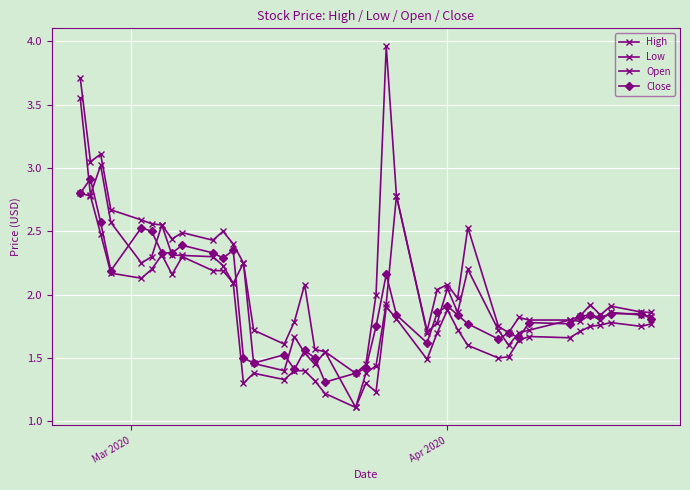

At how many categories does at least one series exceed 2?

19